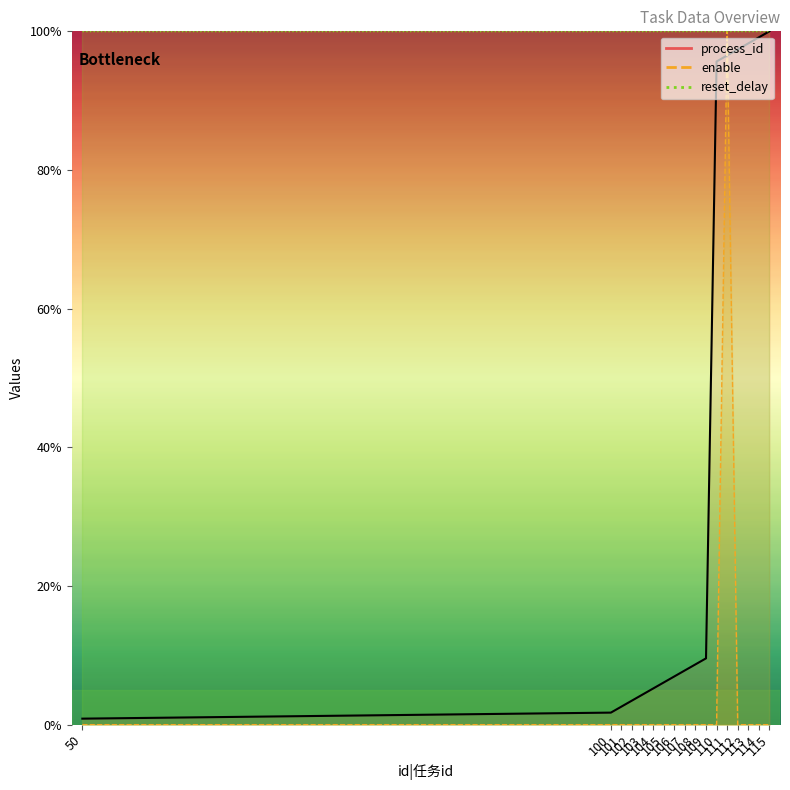

Which series has the largest total across all categories?

process_id